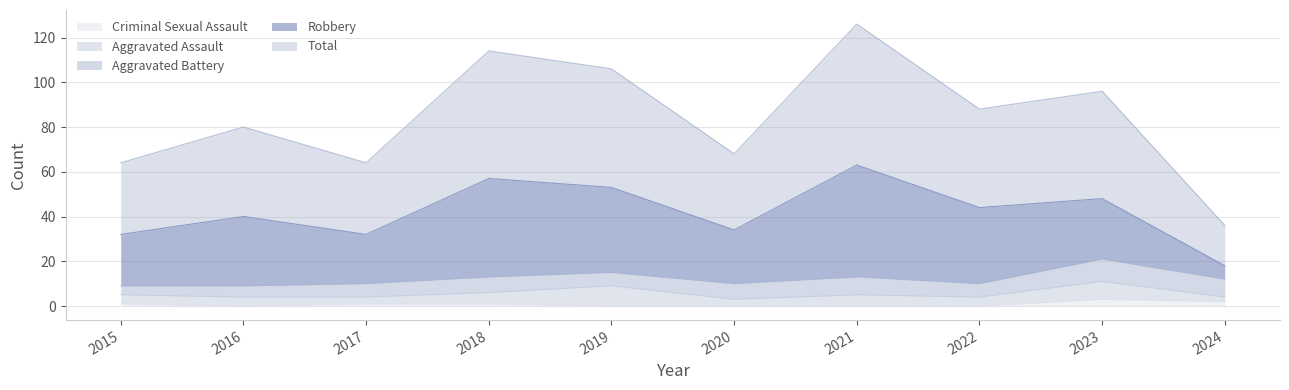

What is the highest value of the Criminal Sexual Assault series?

3